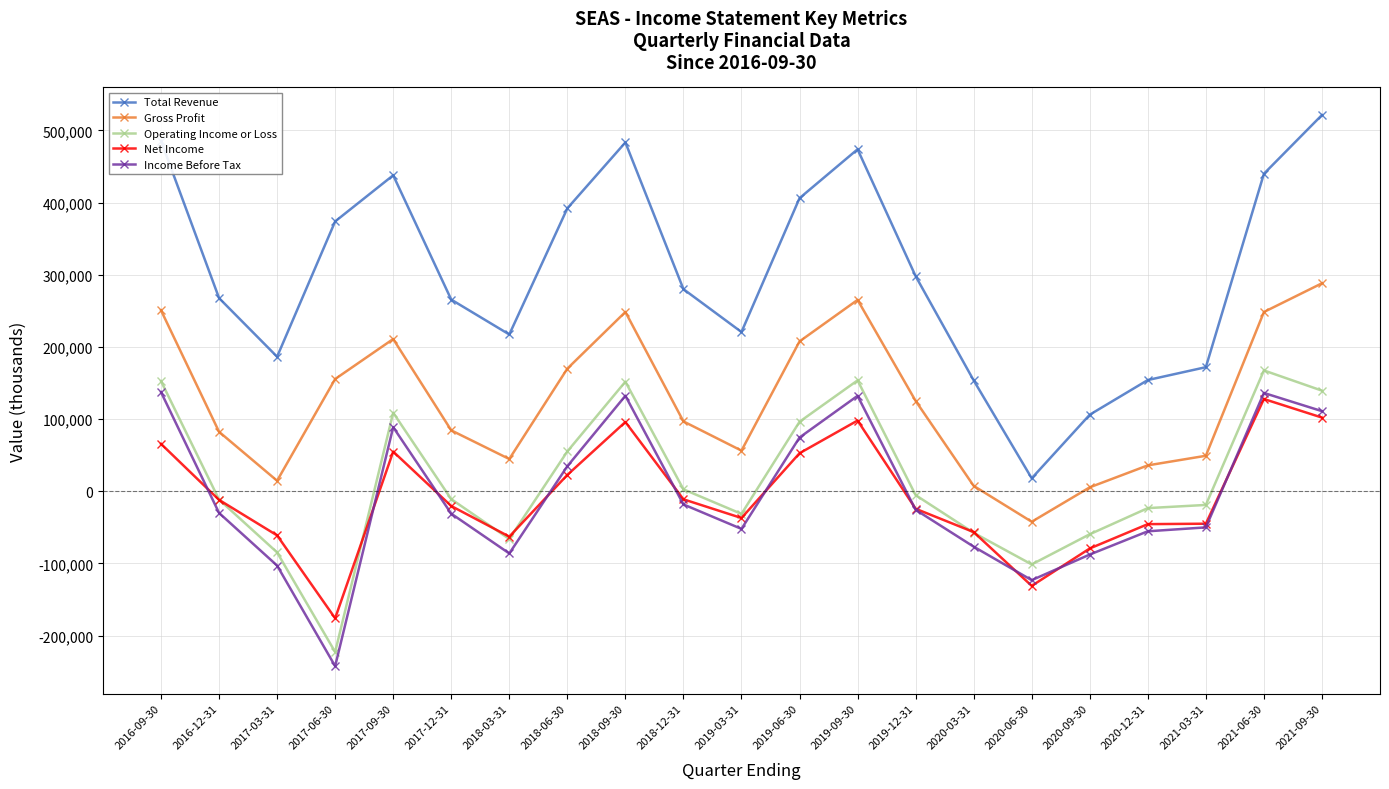

What is the highest value of the Net Income series?

127800